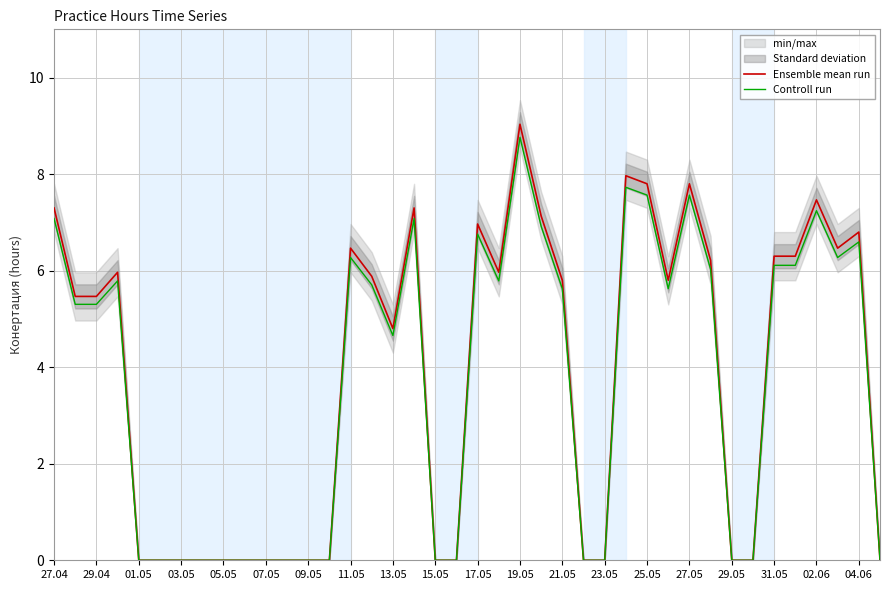

What is the difference between the Controll run values at 31.05 and 07.05?

6.1